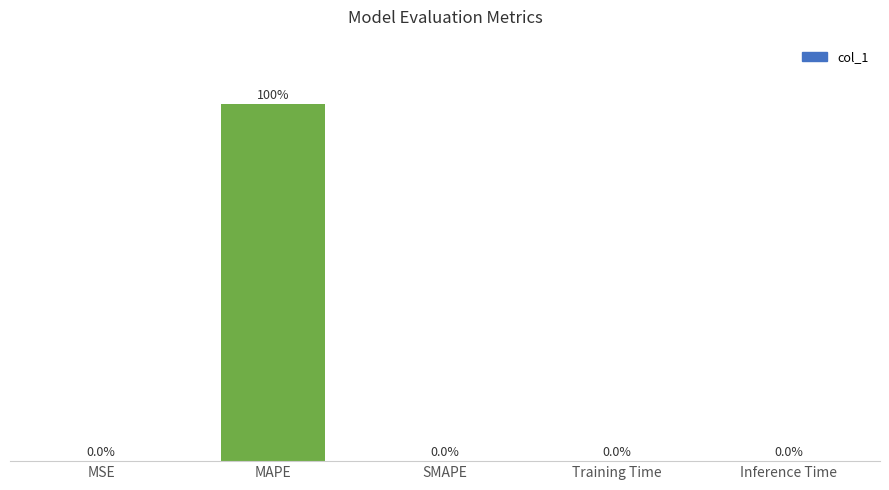

Which has a higher value, MSE or MAPE?

MAPE